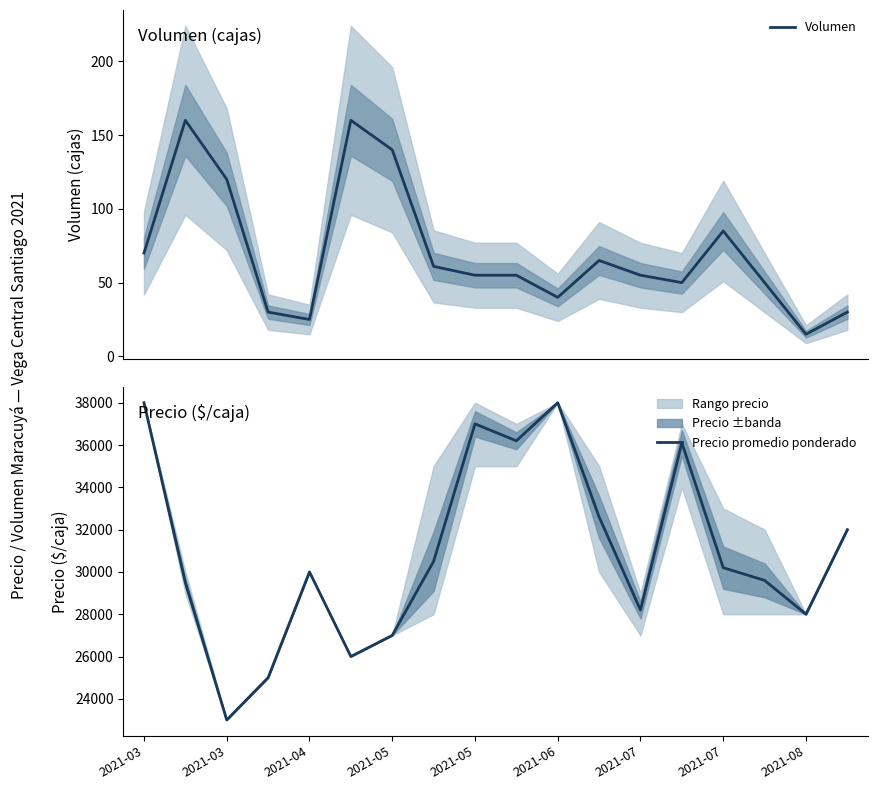

At which label is Precio promedio ponderado closest to 30500?

2021-07